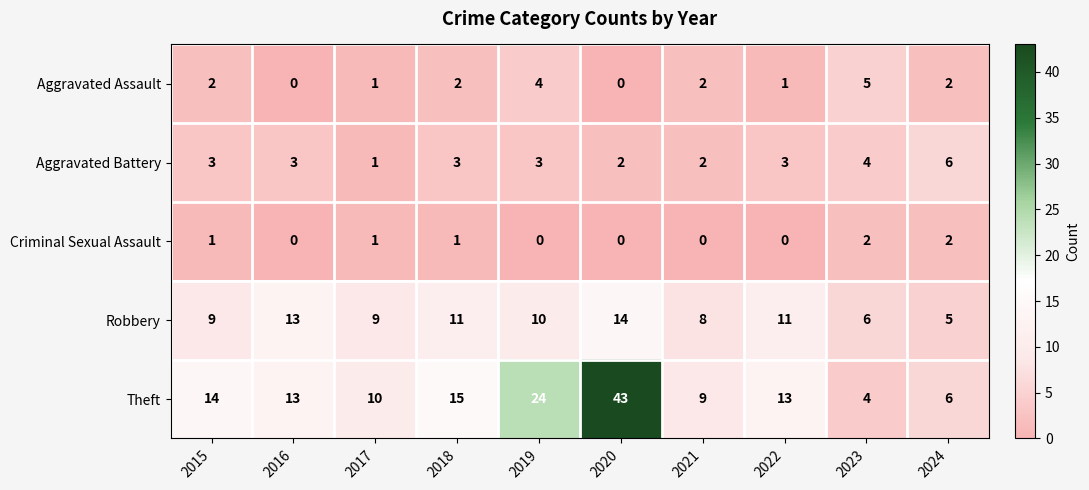

Which series has the widest spread of values?

Theft